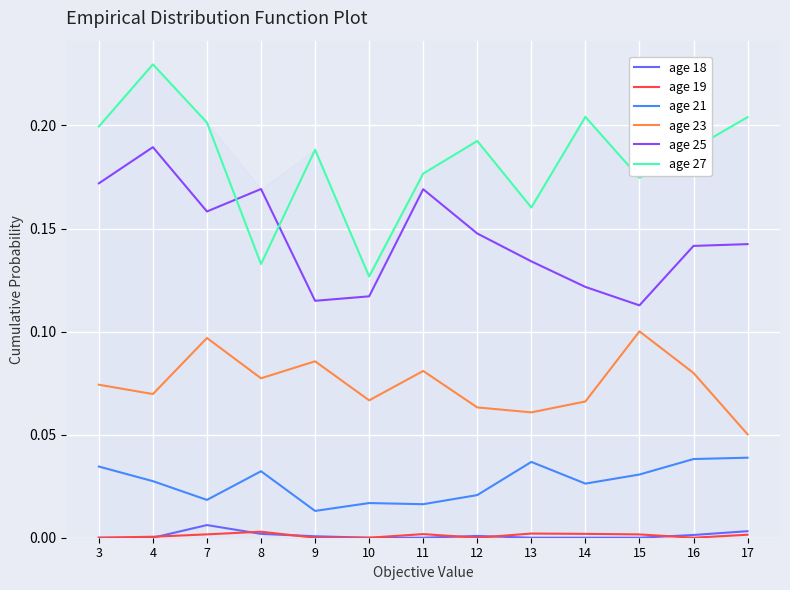

Which series has the largest total across all categories?

age 27